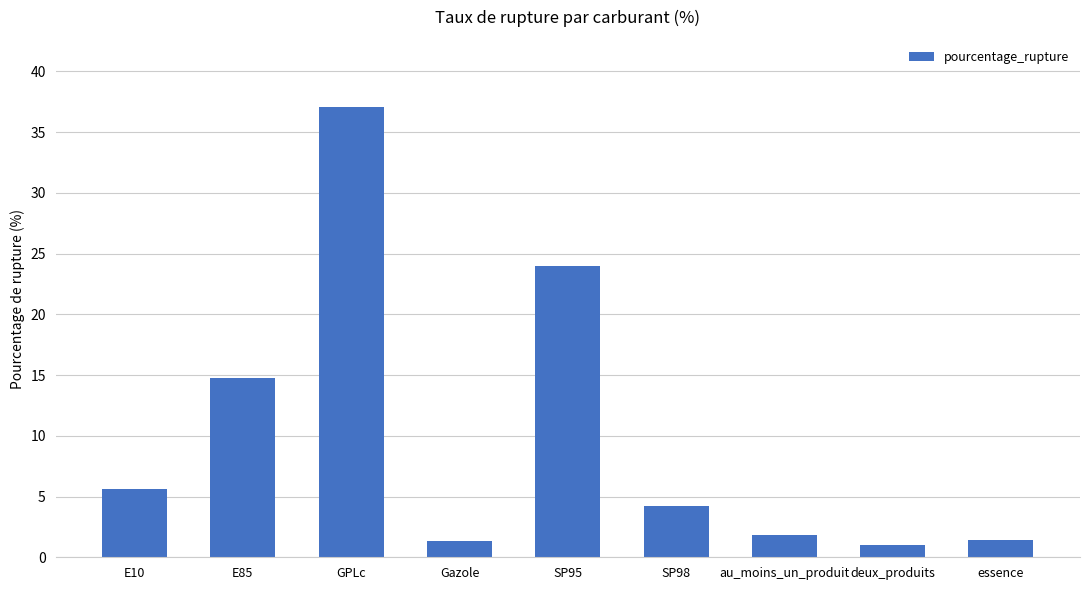

The value at GPLc is 37.0. True or false?

True